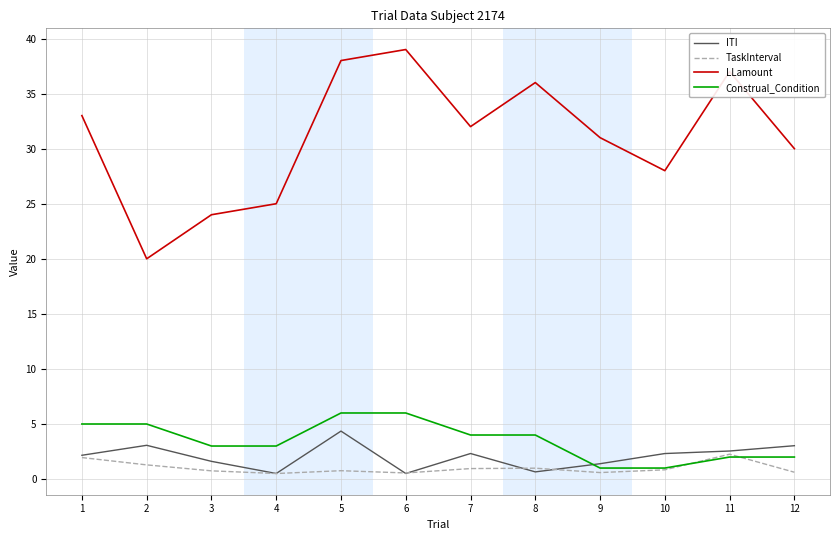

Which category has the highest value in the ITI series?

5